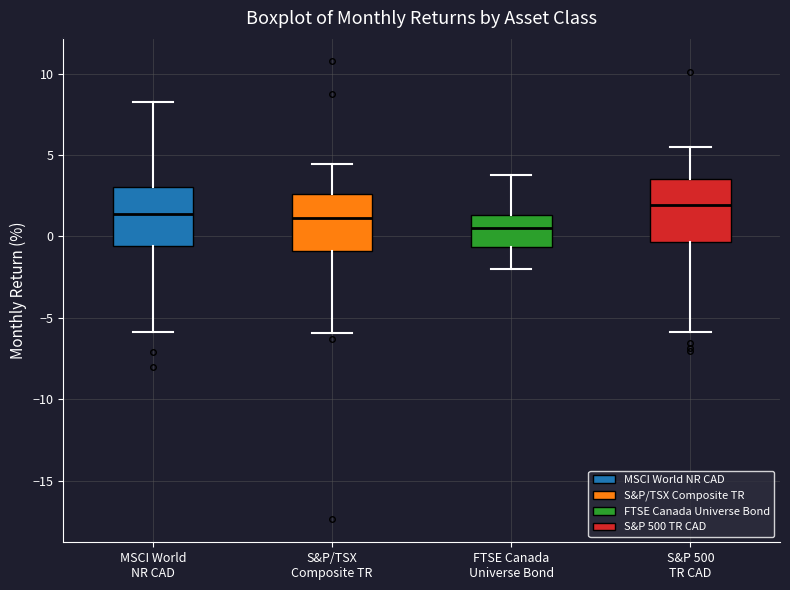

Which box's median line is the highest?

S&P 500 TR CAD